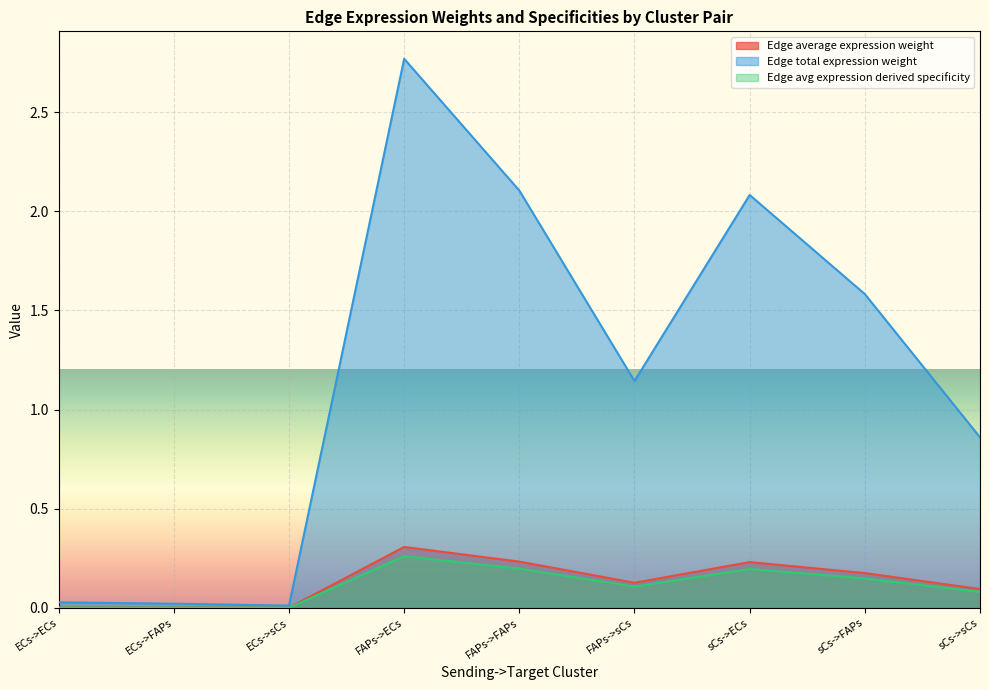

Where is Edge avg expression derived specificity nearest to the value 0?

ECs->sCs